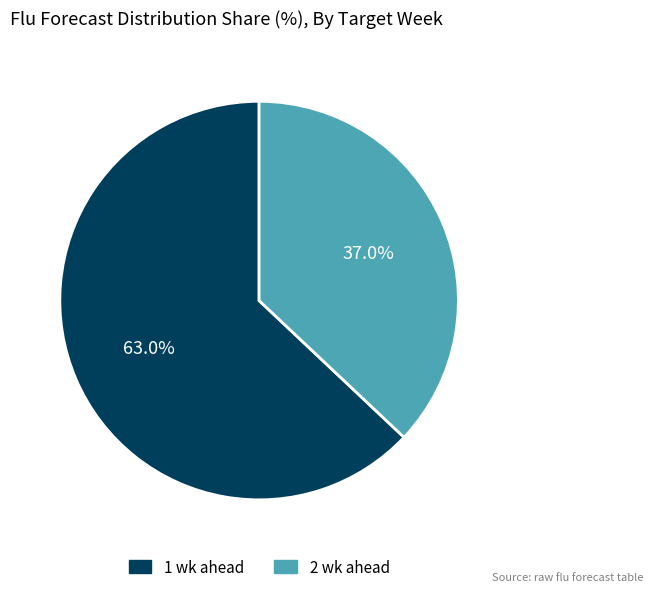

Combined, do 2 wk ahead and 1 wk ahead account for over 50%?

Yes